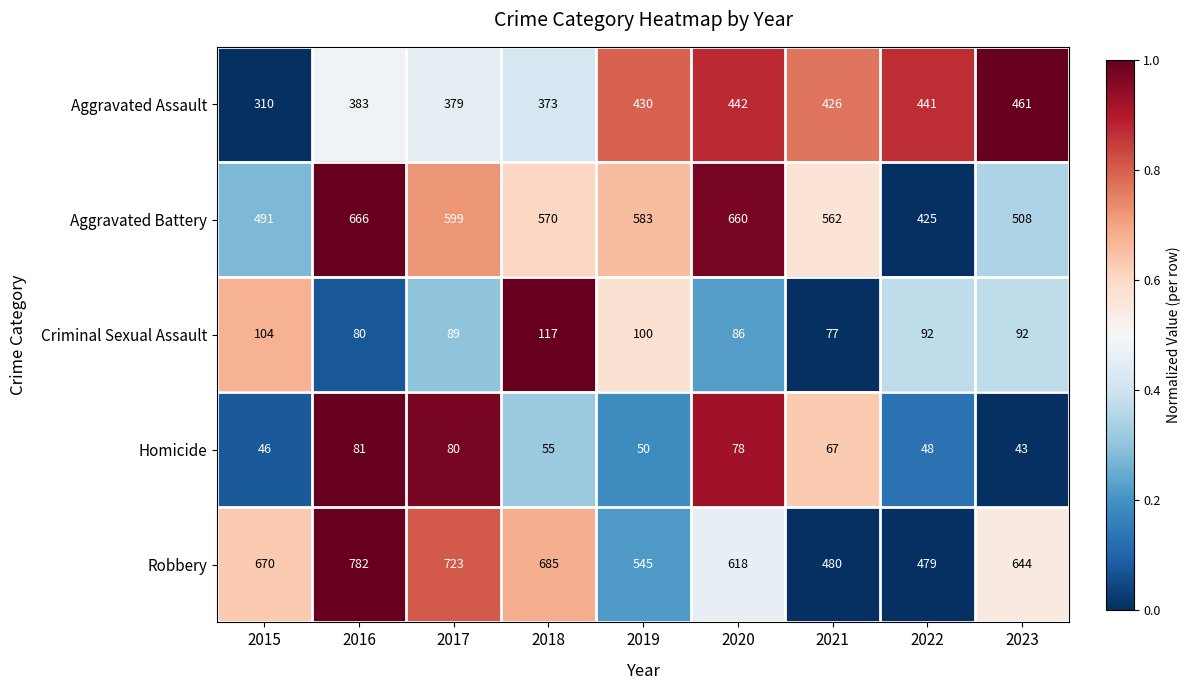

Between 2022 and 2023, which series saw the biggest shift?

Robbery